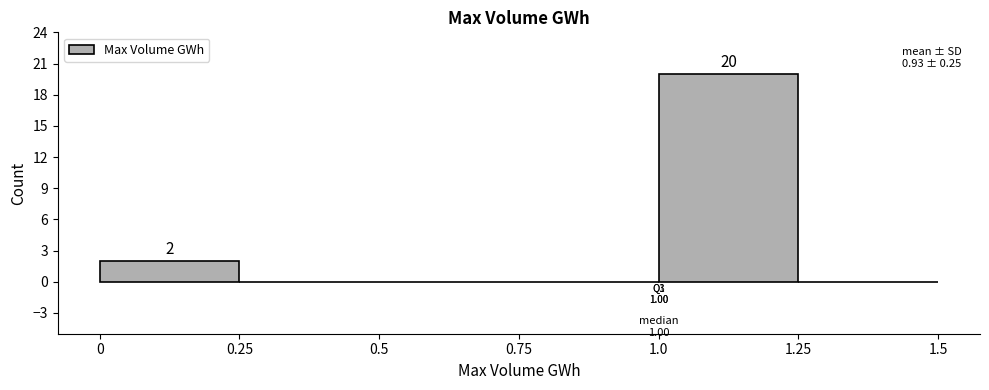

Which range on the x-axis has the tallest bar?

1.0 to 1.25